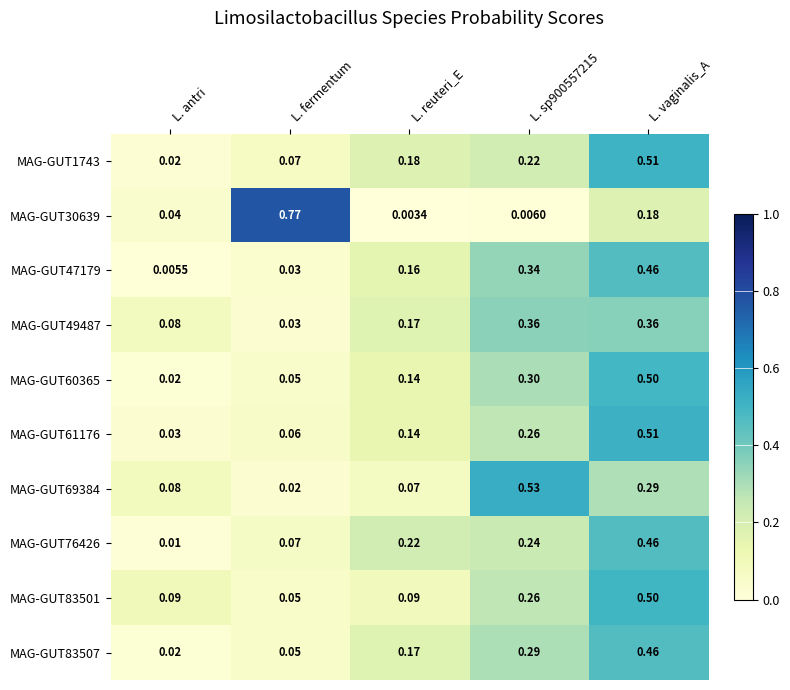

Which label corresponds to the smallest value in the chart?

L. reuteri_E